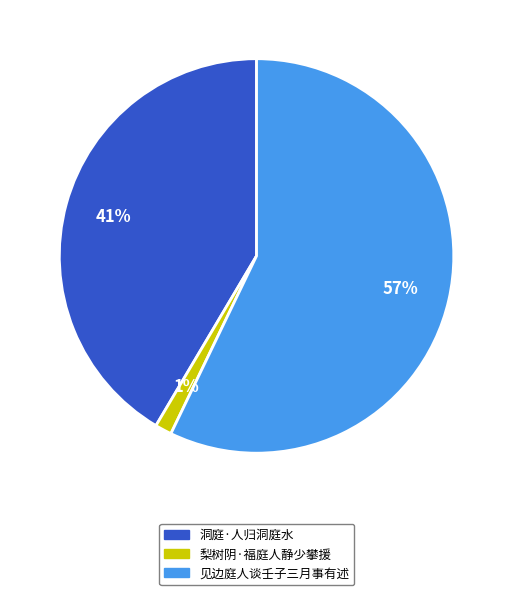

What is the ratio of the value at 见边庭人谈壬子三月事有述 to the value at 洞庭·人归洞庭水?

1.4